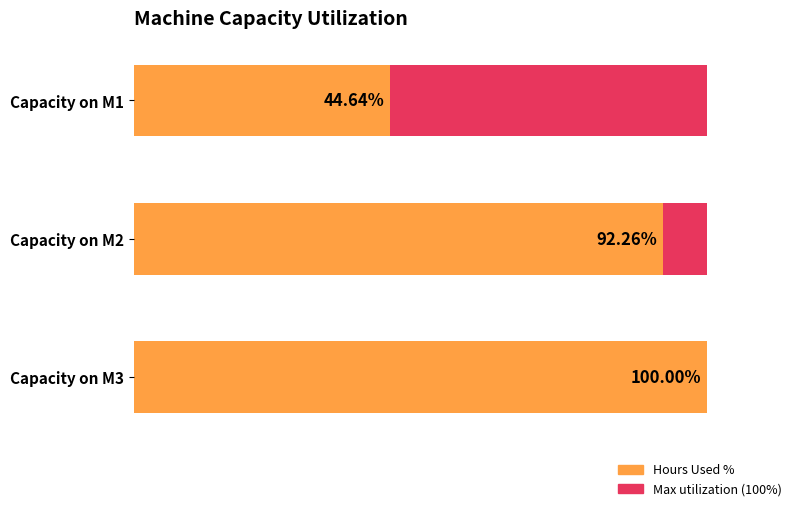

How many distinct data groups are displayed?

2